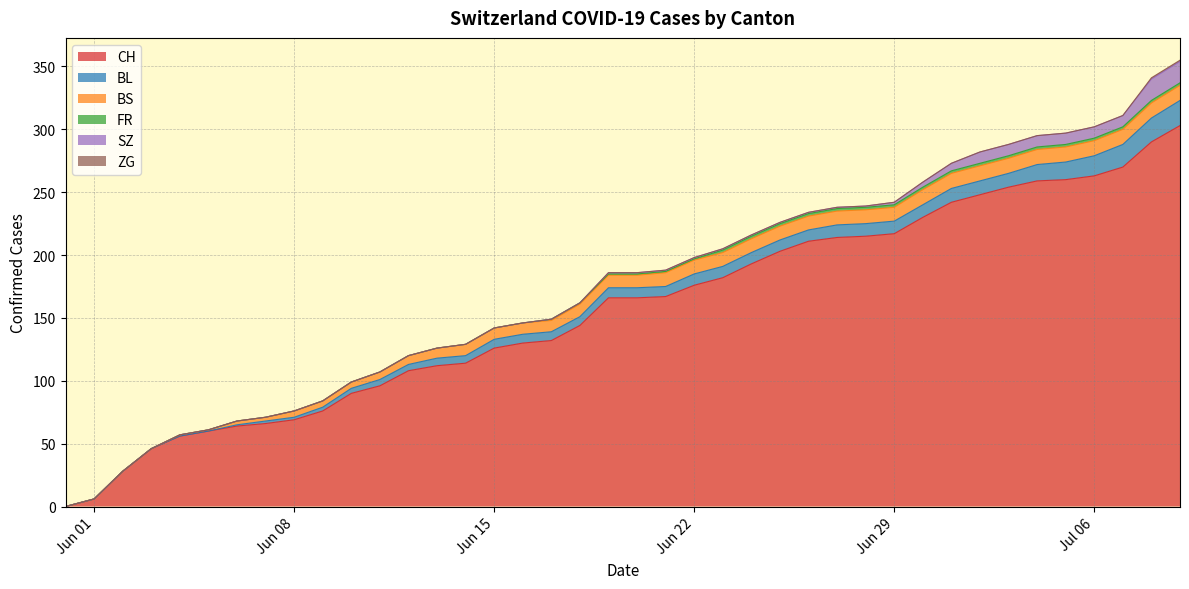

What is the difference between the maximum and second lowest values in the SZ series?

17